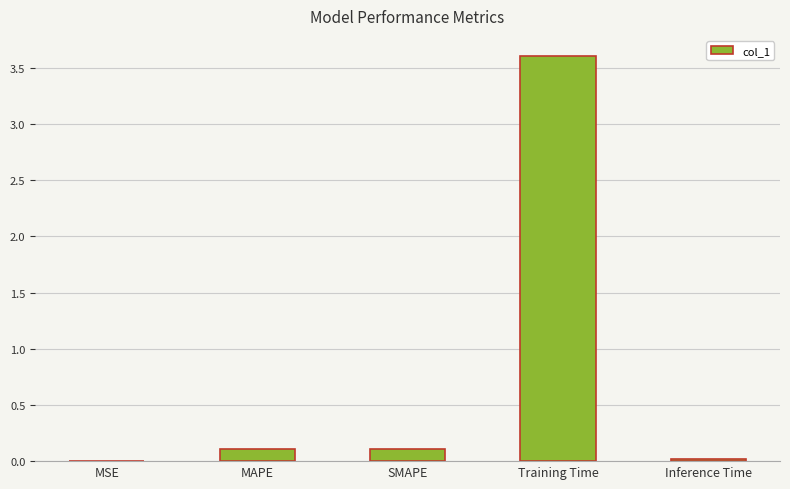

Which has a higher value, MAPE or MSE?

MAPE